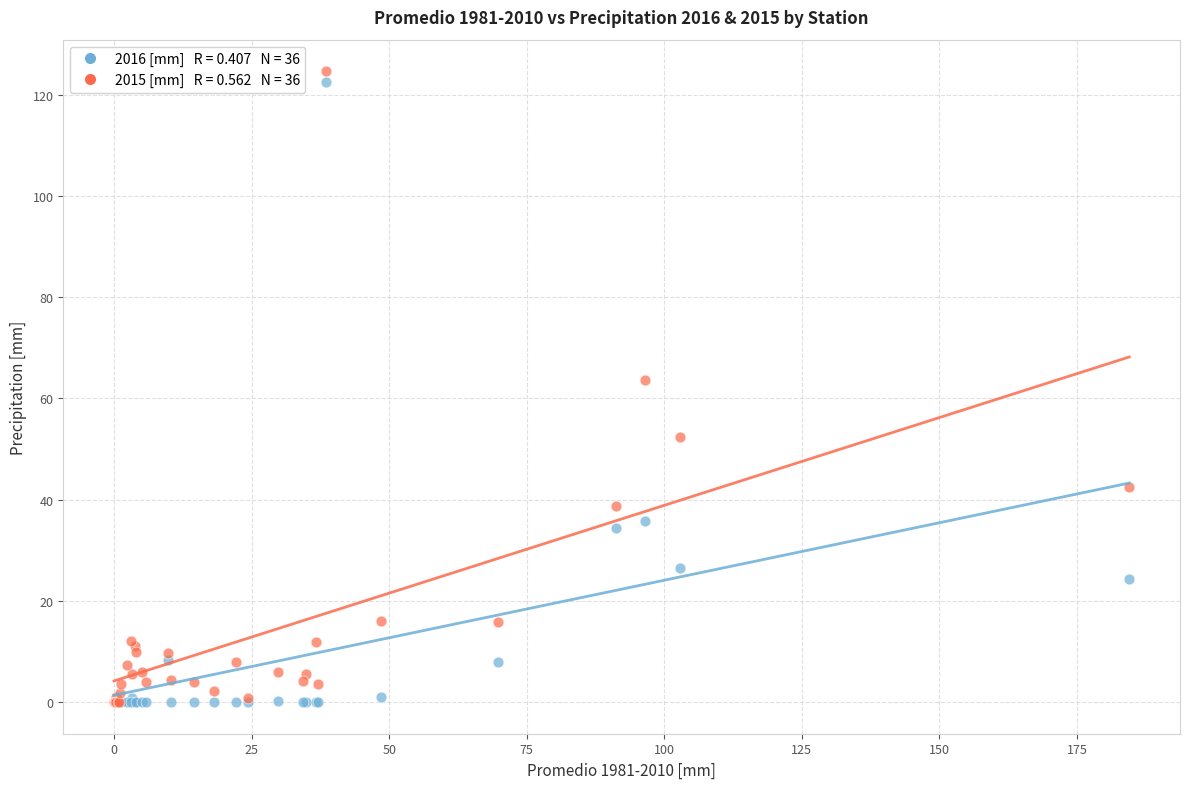

Across all series, what Y value is closest to 62?

63.6